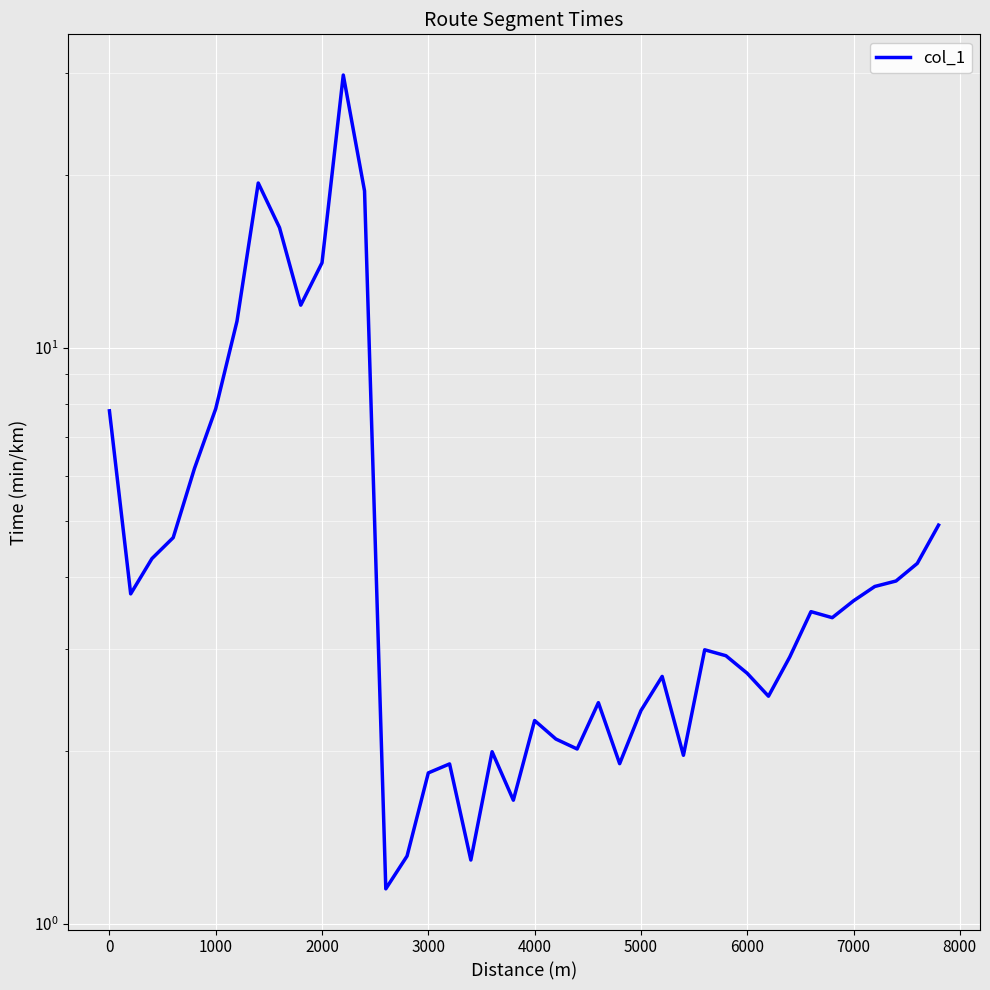

True or false: the data shows 1.4 at 31.

False